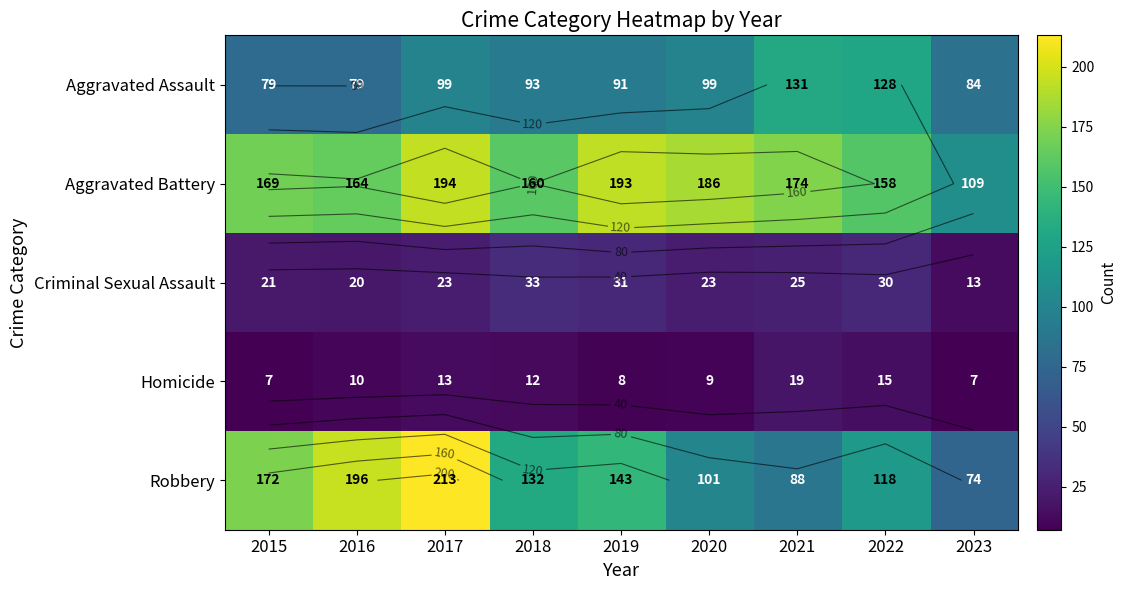

At how many categories does at least one series exceed 145?

8